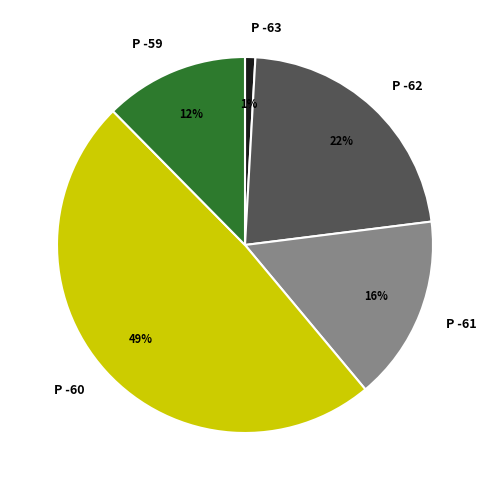

The P -59 slice represents 12% of the pie. True or false?

True